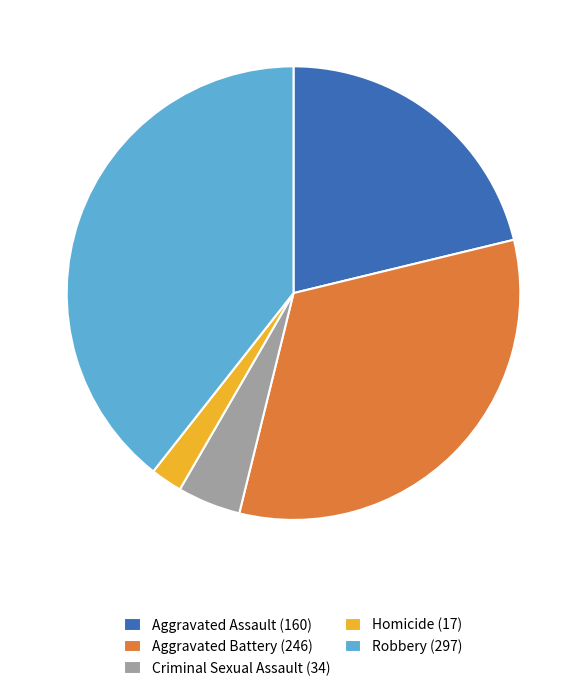

Do Robbery (297) and Aggravated Battery (246) together represent more than half of the pie?

Yes